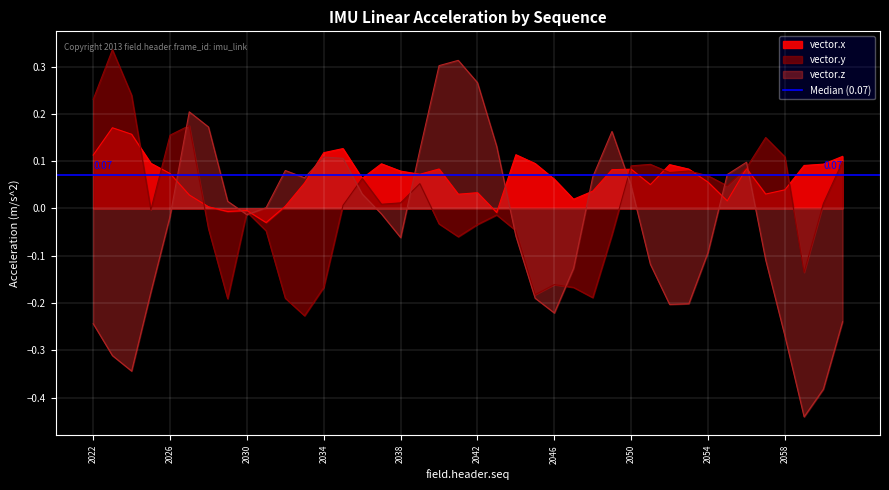

Reading left to right, extract all data points from this chart.

vector.x: 0.1	0.2	0.2	0.1	0.1	0.0	0.0	-0.0	-0.0	-0.0	0.0	0.1	0.1	0.1	0.1	0.1	0.1	0.1	0.1	0.0	0.0	-0.0	0.1	0.1	0.1	0.0	0.0	0.1	0.1	0.1	0.1	0.1	0.1	0.0	0.1	0.0	0.0	0.1	0.1	0.1
vector.y: 0.2	0.3	0.2	-0.0	0.2	0.2	-0.0	-0.2	-0.0	-0.0	-0.2	-0.2	-0.2	0.0	0.1	0.0	0.0	0.1	-0.0	-0.1	-0.0	-0.0	-0.0	-0.2	-0.2	-0.2	-0.2	-0.1	0.1	0.1	0.1	0.1	0.1	0.0	0.1	0.1	0.1	-0.1	0.0	0.1
vector.z: -0.2	-0.3	-0.3	-0.2	-0.0	0.2	0.2	0.0	-0.0	0.0	0.1	0.1	0.1	0.1	0.0	-0.0	-0.1	0.1	0.3	0.3	0.3	0.1	-0.1	-0.2	-0.2	-0.1	0.1	0.2	0.0	-0.1	-0.2	-0.2	-0.1	0.1	0.1	-0.1	-0.3	-0.4	-0.4	-0.2